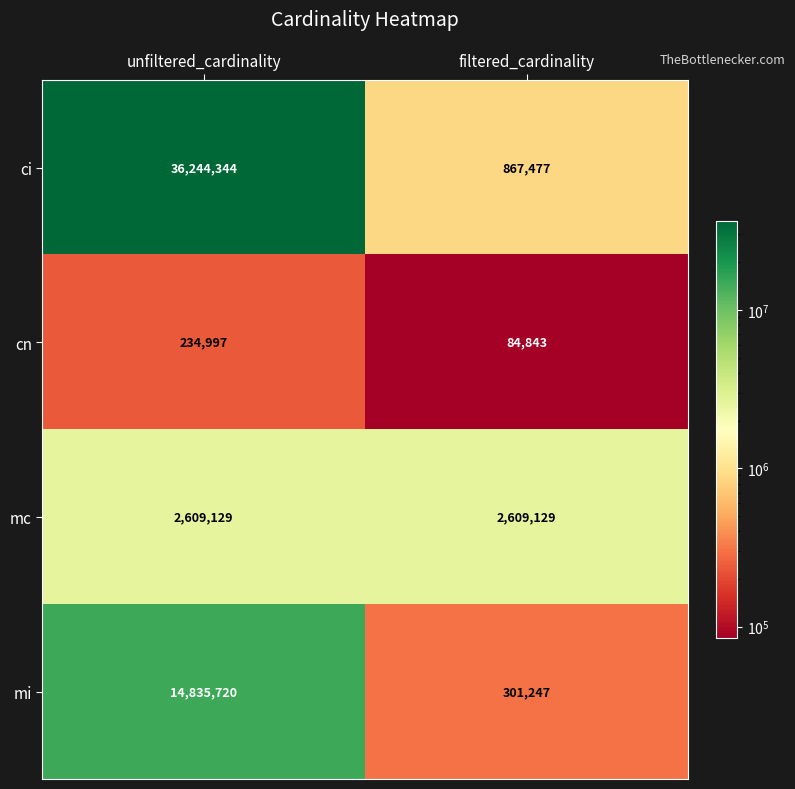

The mi series shows 14835720 at unfiltered_cardinality. True or false?

True